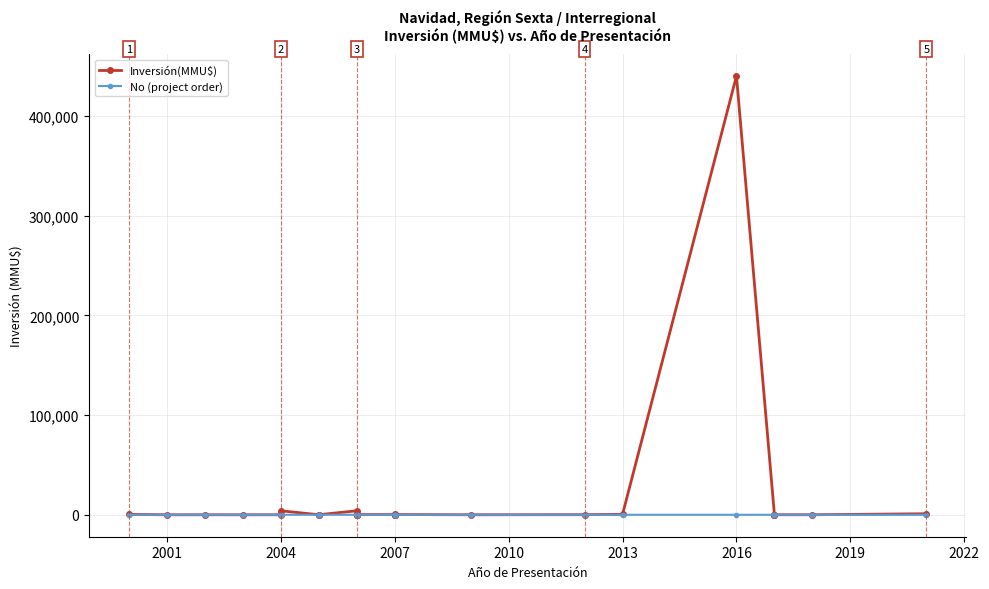

Where is Inversión(MMU$) nearest to the value 220000?

2004